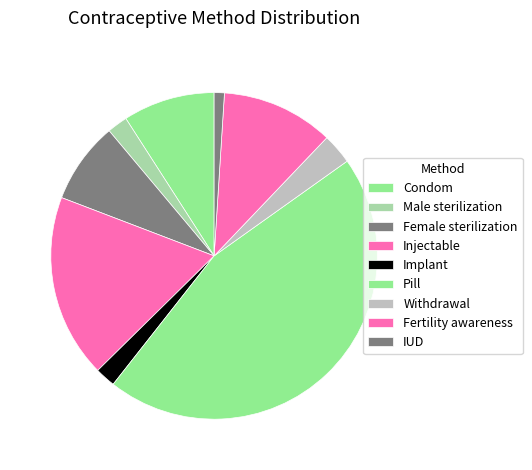

Is Implant the majority of the pie?

No